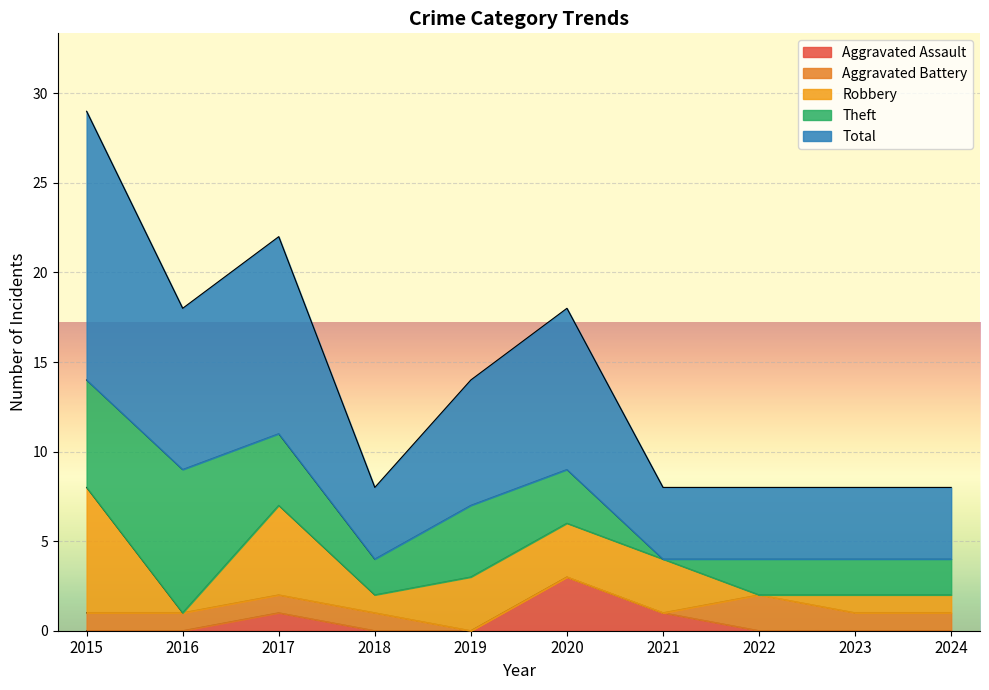

Which series ends up on top after the final intersection of Theft and Aggravated Assault?

Theft